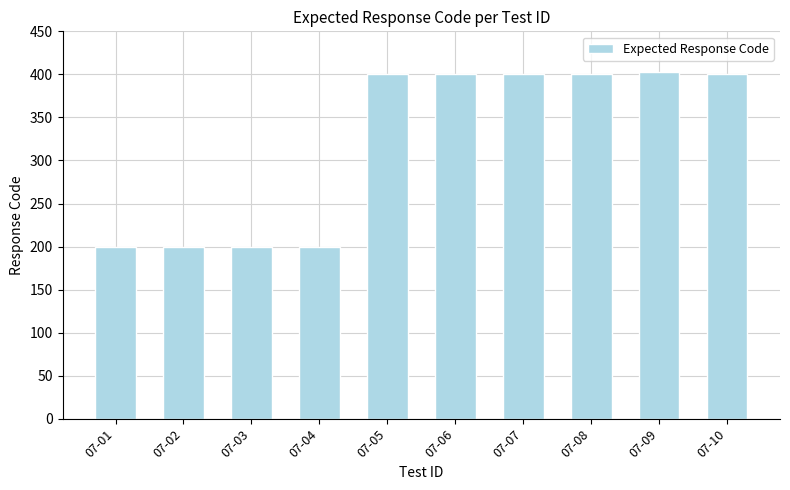

What is the minimum value shown in the chart?

200